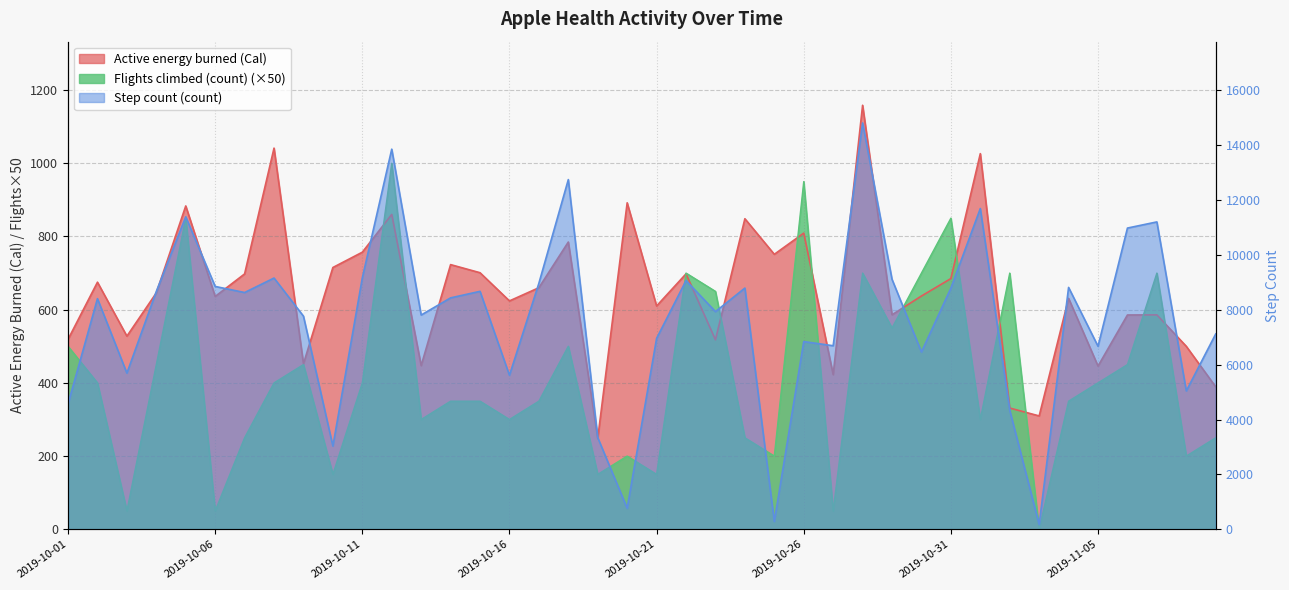

Is the value of Step count (count) at 2019-11-09 greater than the value of Active energy burned (Cal) at 2019-10-03?

Yes